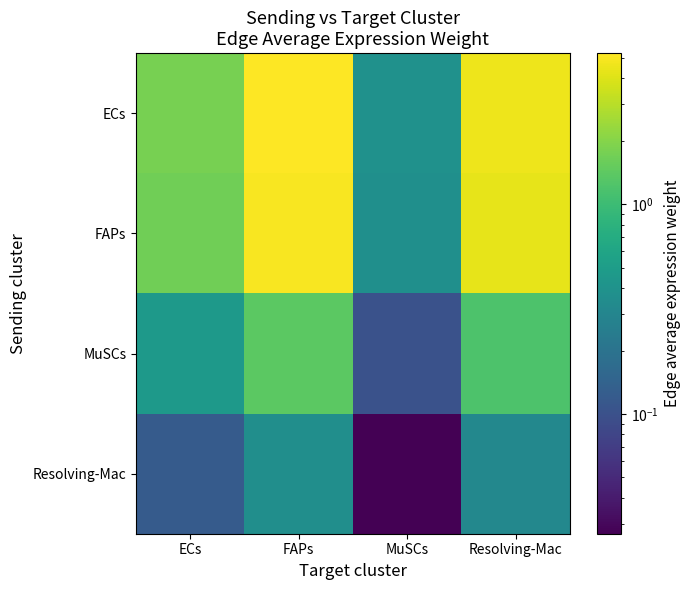

Reading right to left, what are all the values shown in this chart?

ECs: Resolving-Mac=4.6	MuSCs=0.4	FAPs=5.3	ECs=1.8
FAPs: Resolving-Mac=4.4	MuSCs=0.4	FAPs=5.0	ECs=1.7
MuSCs: Resolving-Mac=1.2	MuSCs=0.1	FAPs=1.4	ECs=0.5
Resolving-Mac: Resolving-Mac=0.3	MuSCs=0.0	FAPs=0.4	ECs=0.1